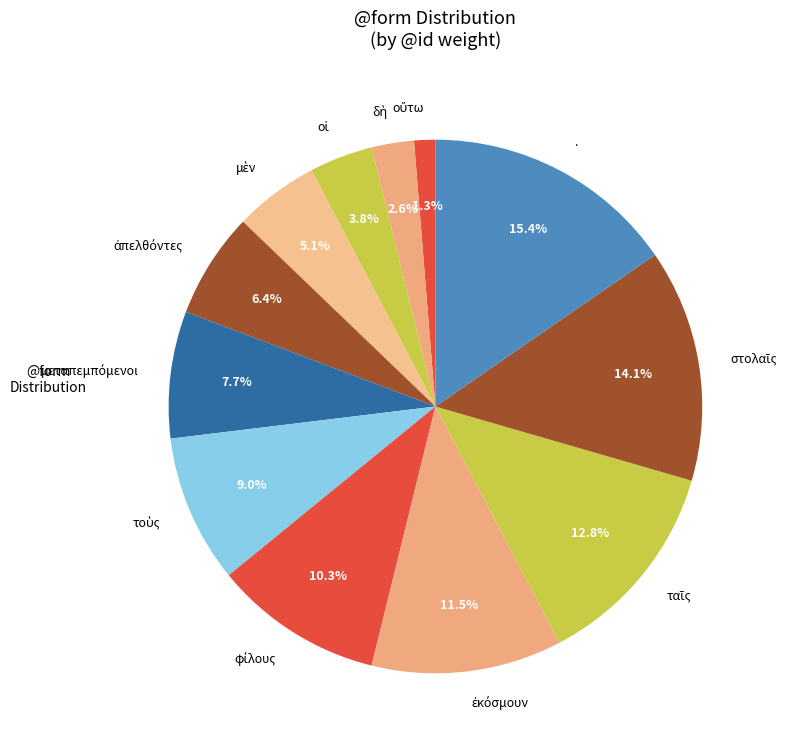

Is there any slice that represents more than half of the pie?

No